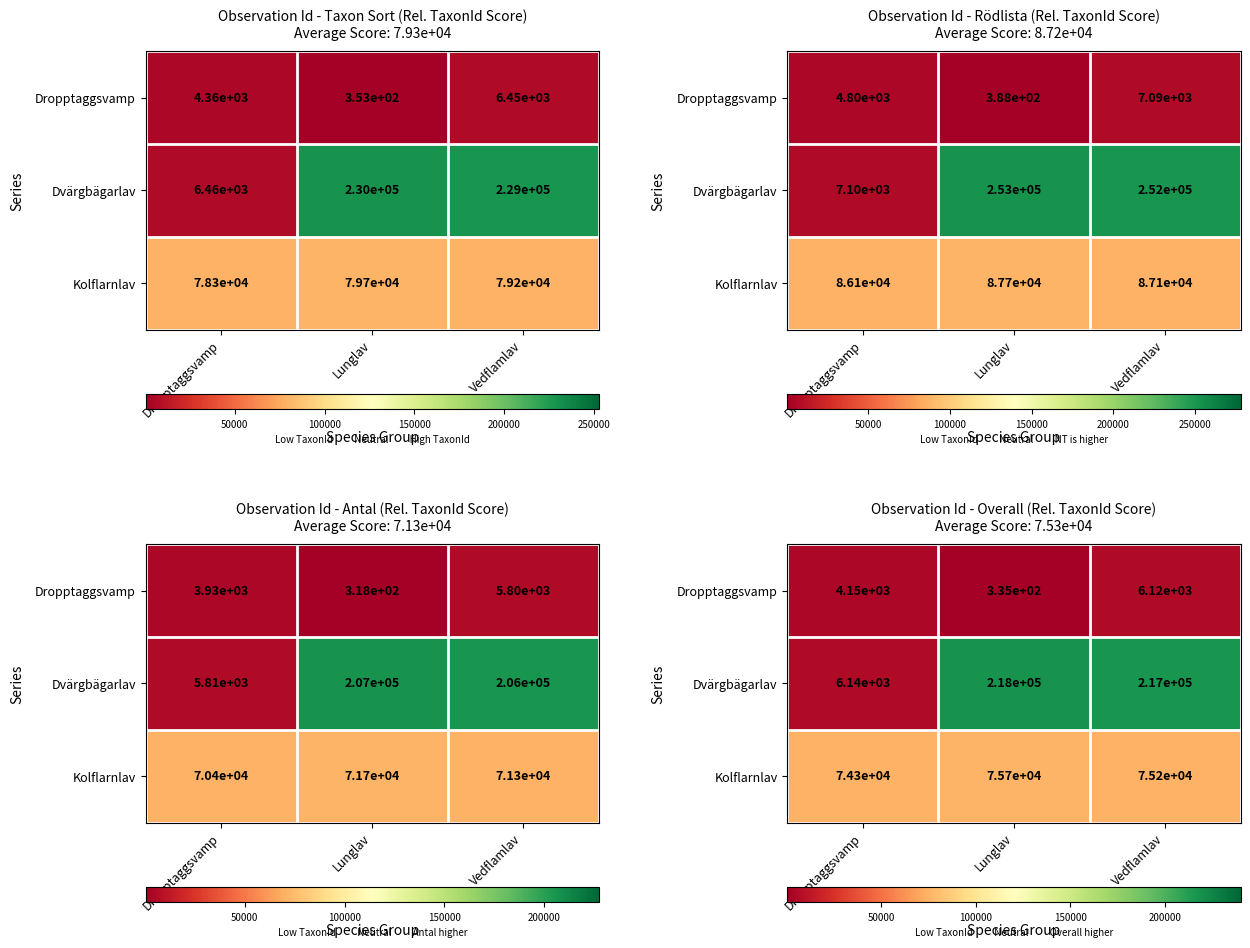

List the series in order of their overall mean, lowest first.

Dropptaggsvamp, Kolflarnlav, Dvärgbägarlav